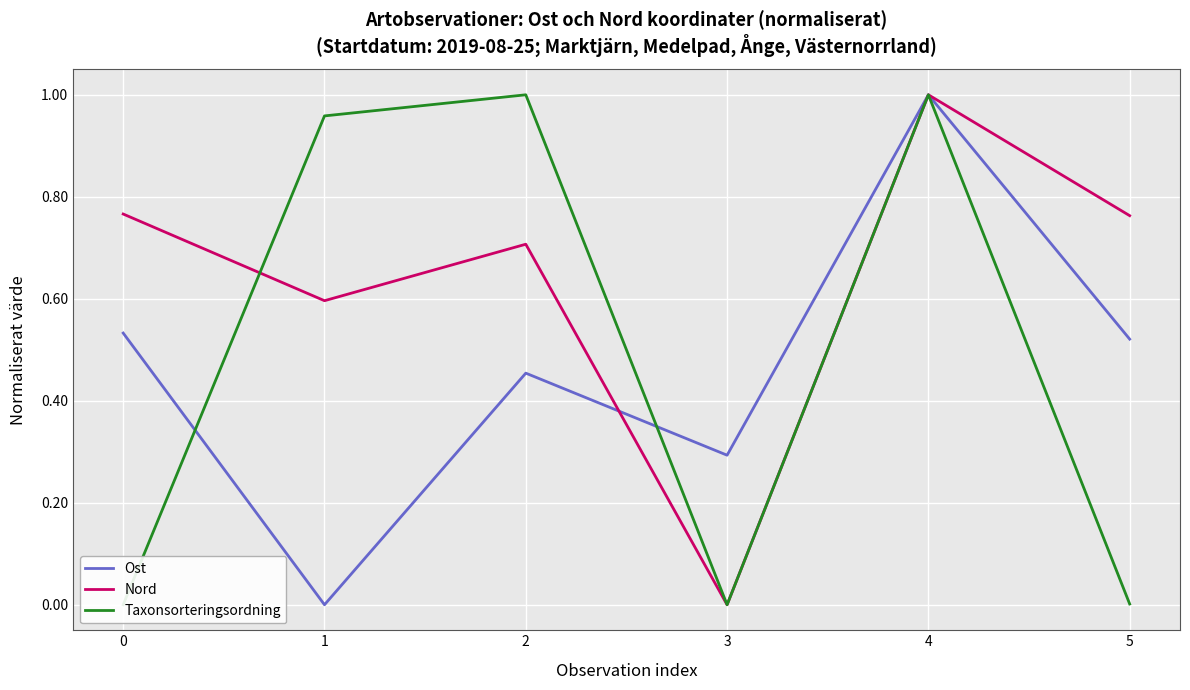

Reading right to left, what are all the values shown in this chart?

Ost: 0.5	1.0	0.3	0.5	0.0	0.5
Nord: 0.8	1.0	0.0	0.7	0.6	0.8
Taxonsorteringsordning: 0.0	1.0	0.0	1.0	1.0	0.0